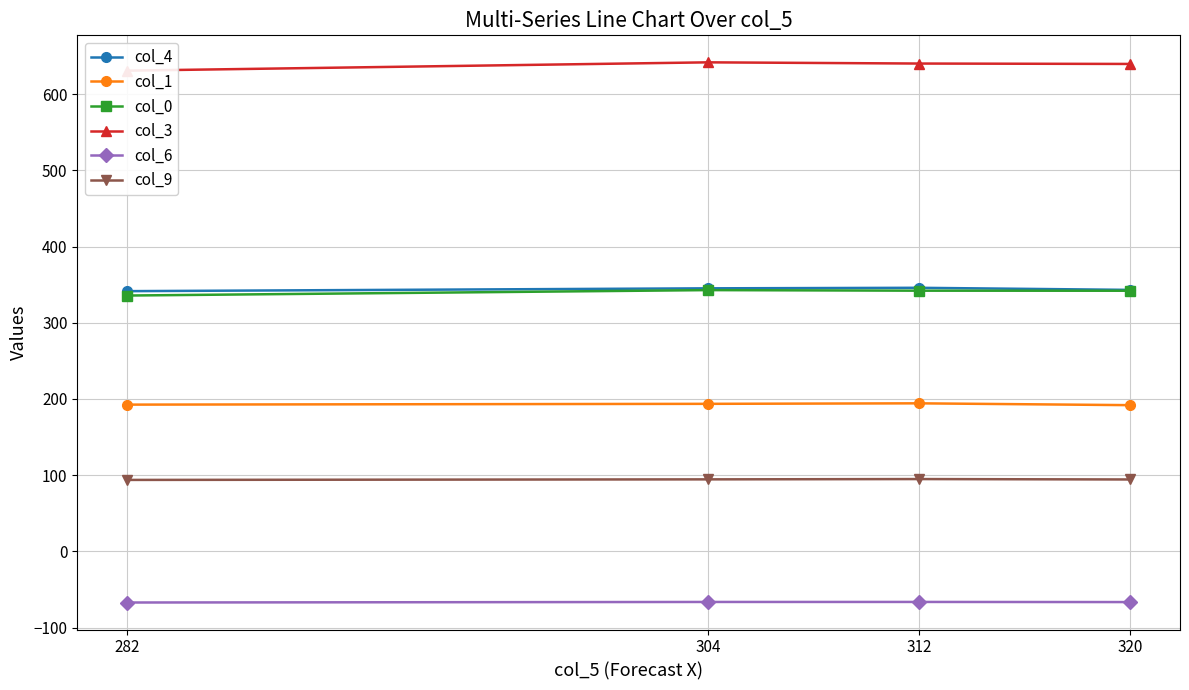

Where is col_9 nearest to the value 94?

282